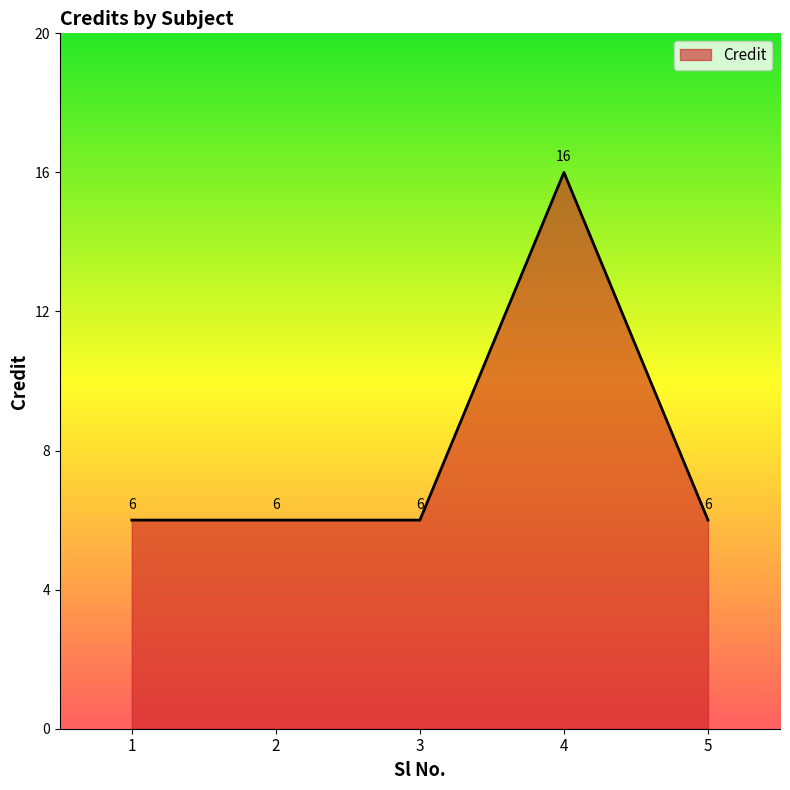

At which category does the chart reach its peak across all series?

4